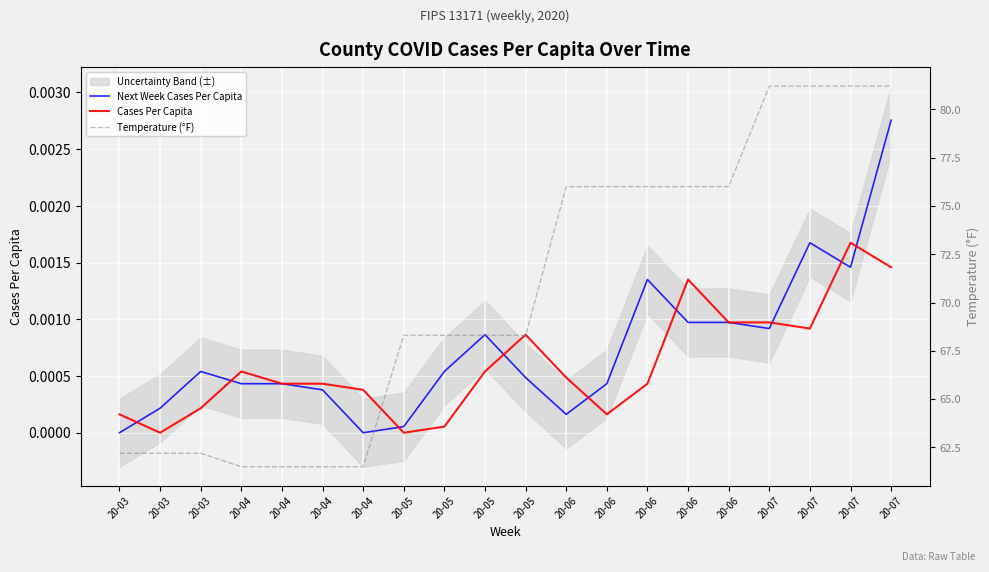

At which category is the sum across all series the highest?

20-07